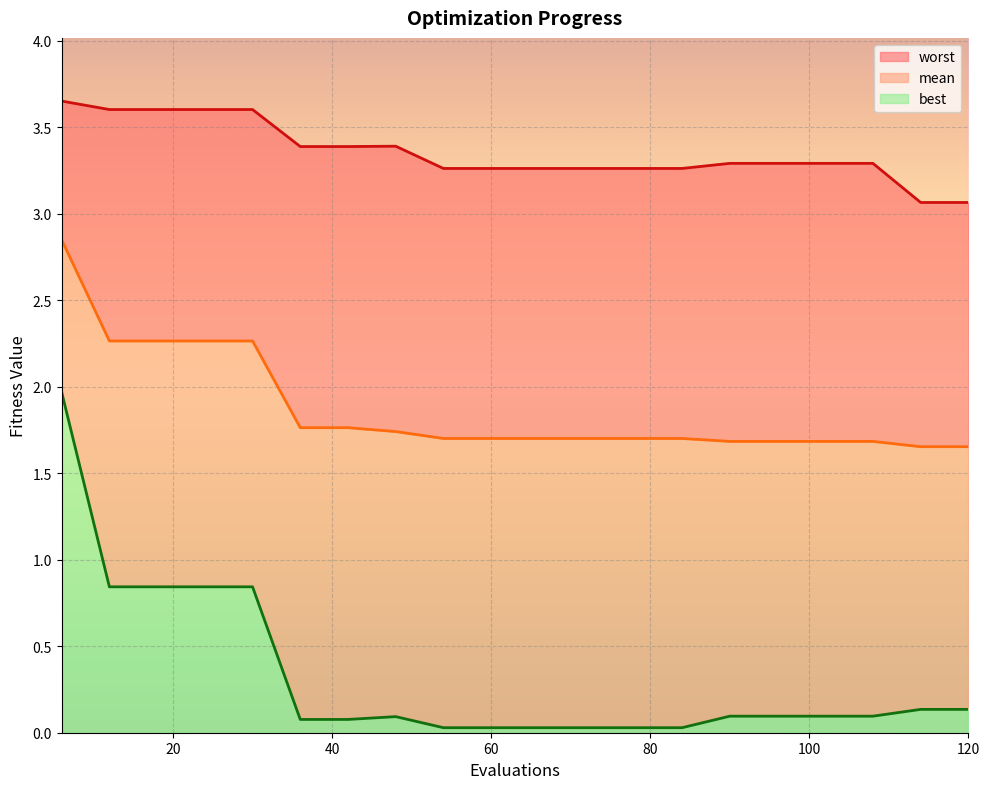

Which series has the widest spread of values?

best